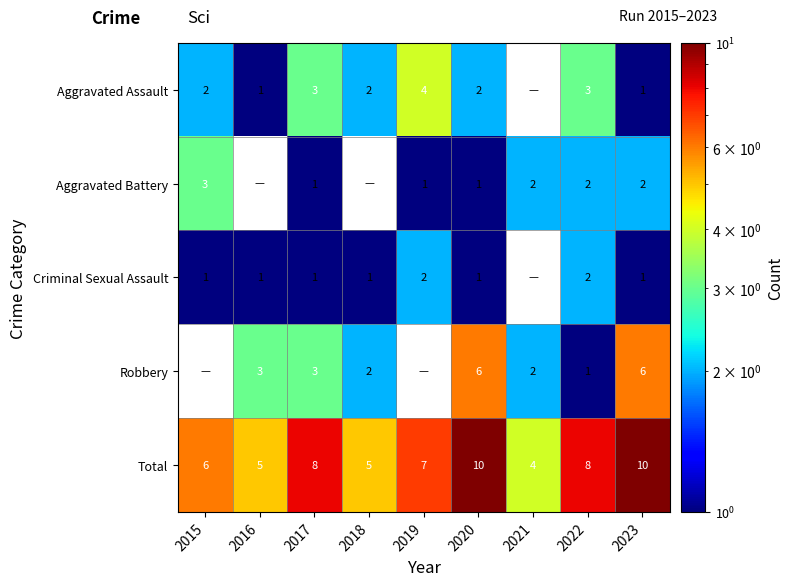

Where does the Total series first go above 7?

2017